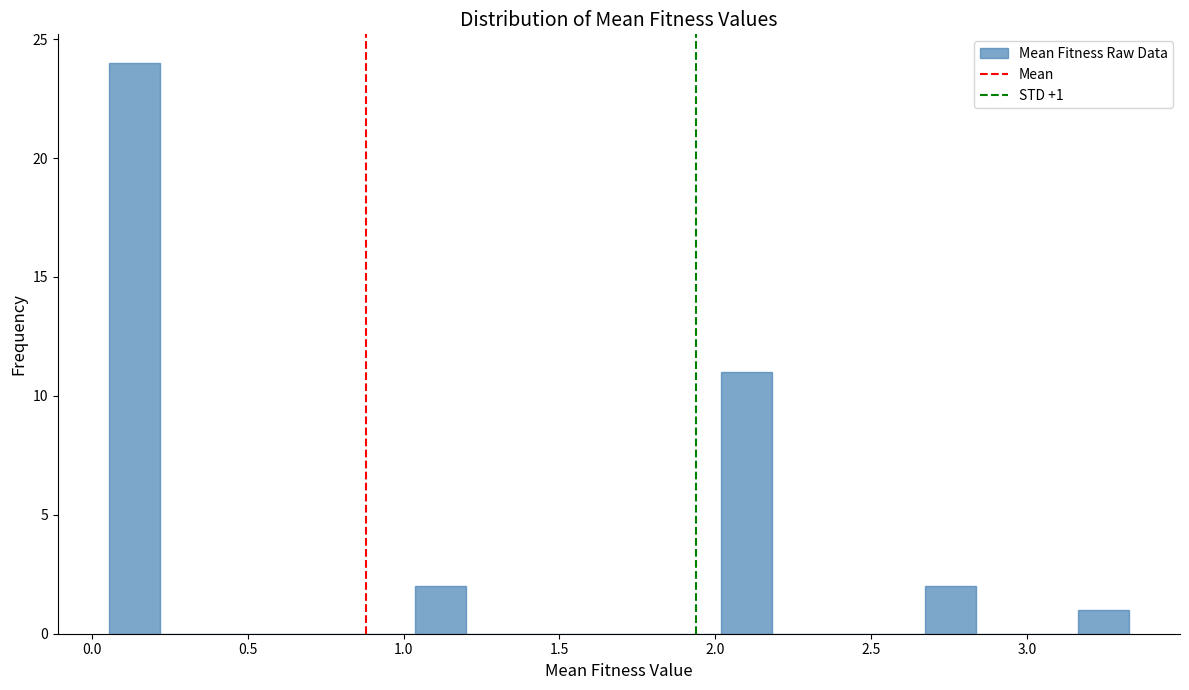

Read against the x-axis, roughly where is the centre of the tallest bar?

0.15